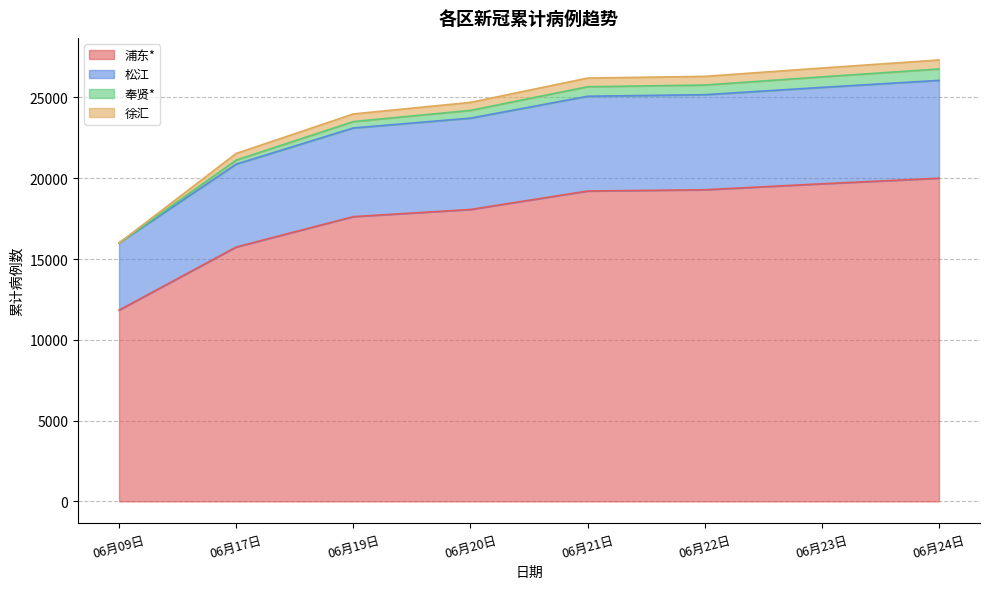

True or false: 奉贤* and 松江 intersect in this chart.

False